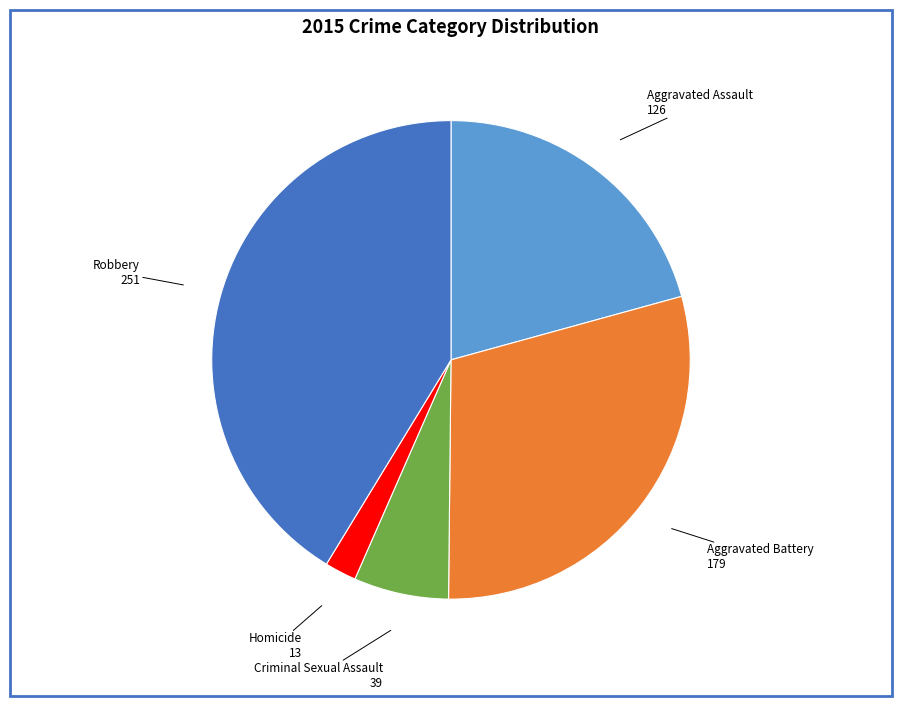

Which slice is the largest?

Robbery